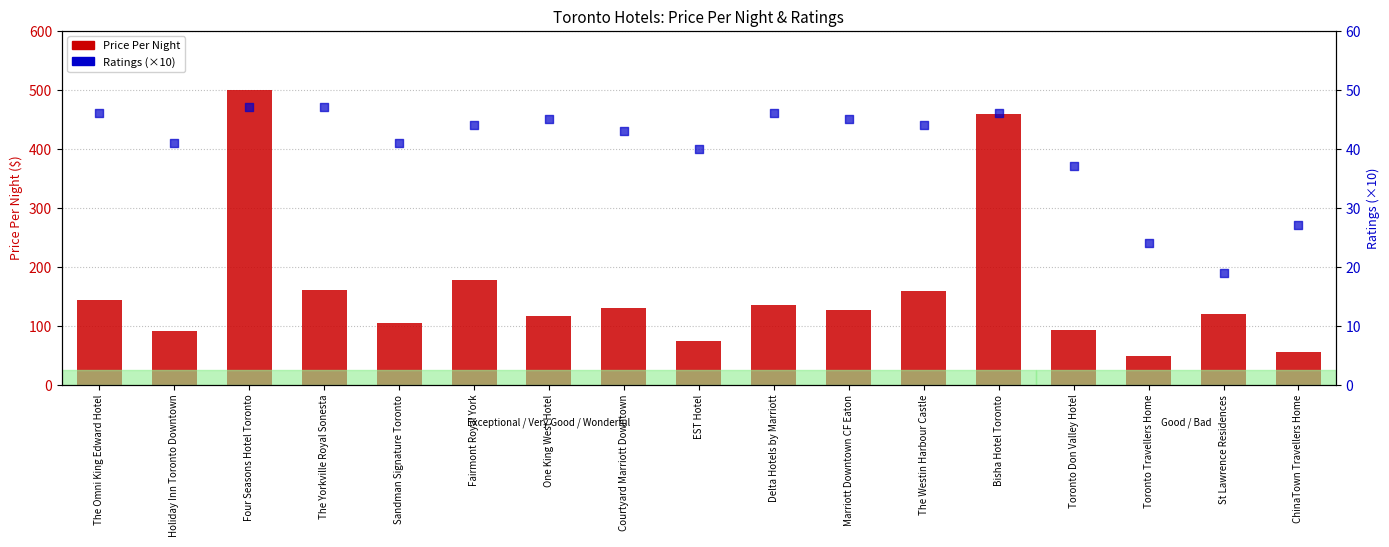

At which category is the sum across all series the highest?

Four Seasons Hotel Toronto